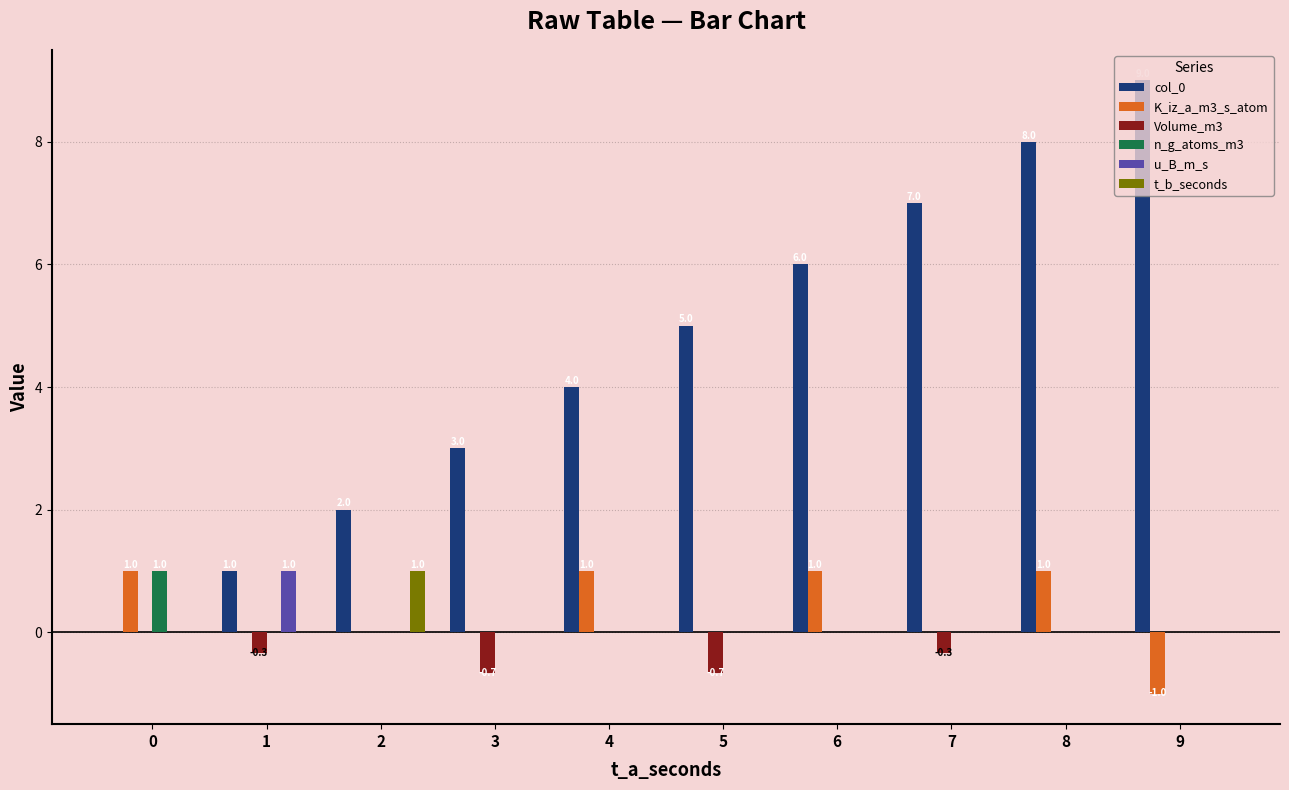

Reading right to left, extract all data points from this chart.

col_0: 9.0	8.0	7.0	6.0	5.0	4.0	3.0	2.0	1.0	0.0
K_iz_a_m3_s_atom: -1.0	1.0	0.0	1.0	0.0	1.0	0.0	0.0	0.0	1.0
Volume_m3: 0.0	0.0	-0.3	0.0	-0.7	0.0	-0.7	0.0	-0.3	0.0
n_g_atoms_m3: 0.0	0.0	0.0	0.0	0.0	0.0	0.0	0.0	0.0	1.0
u_B_m_s: 0.0	0.0	0.0	0.0	0.0	0.0	0.0	0.0	1.0	0.0
t_b_seconds: 0.0	0.0	0.0	0.0	0.0	0.0	0.0	1.0	0.0	0.0